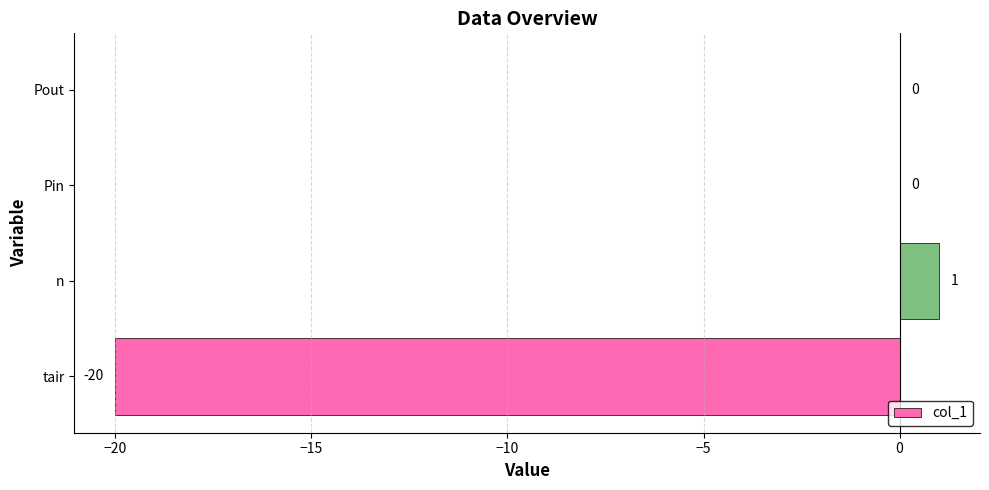

What is the sum of all values?

-19